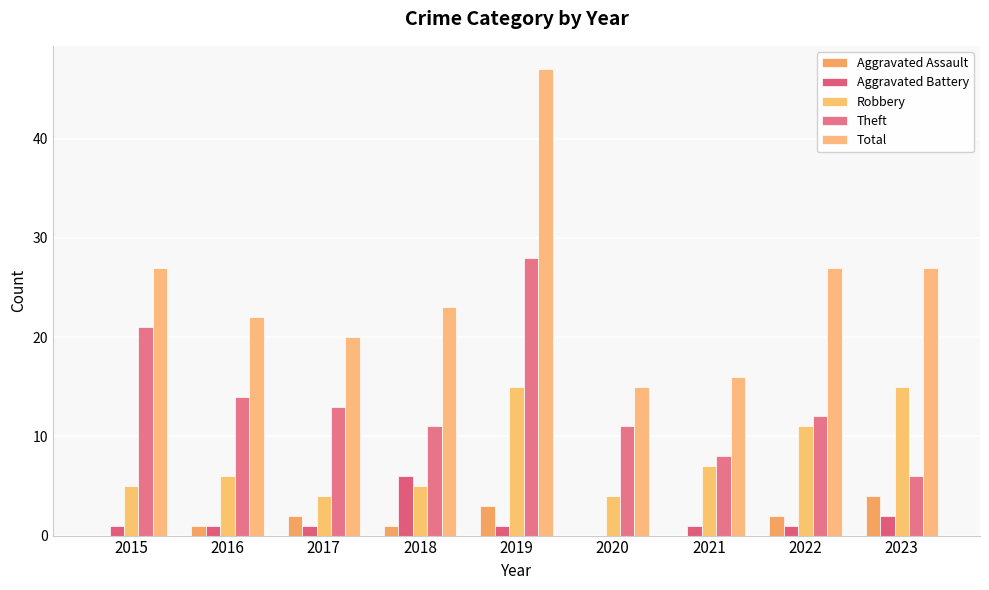

Is it true that Theft equals 4 at 2021?

False